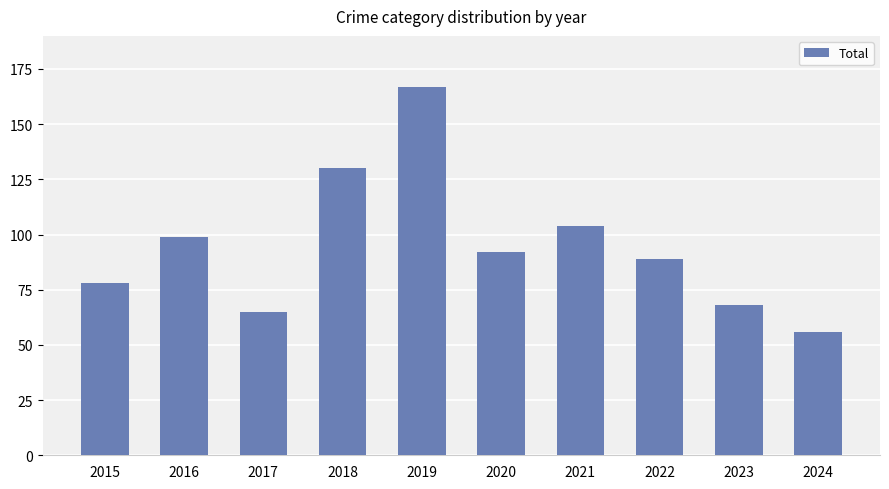

List the labels in order of value, largest first.

2019, 2018, 2021, 2016, 2020, 2022, 2015, 2023, 2017, 2024